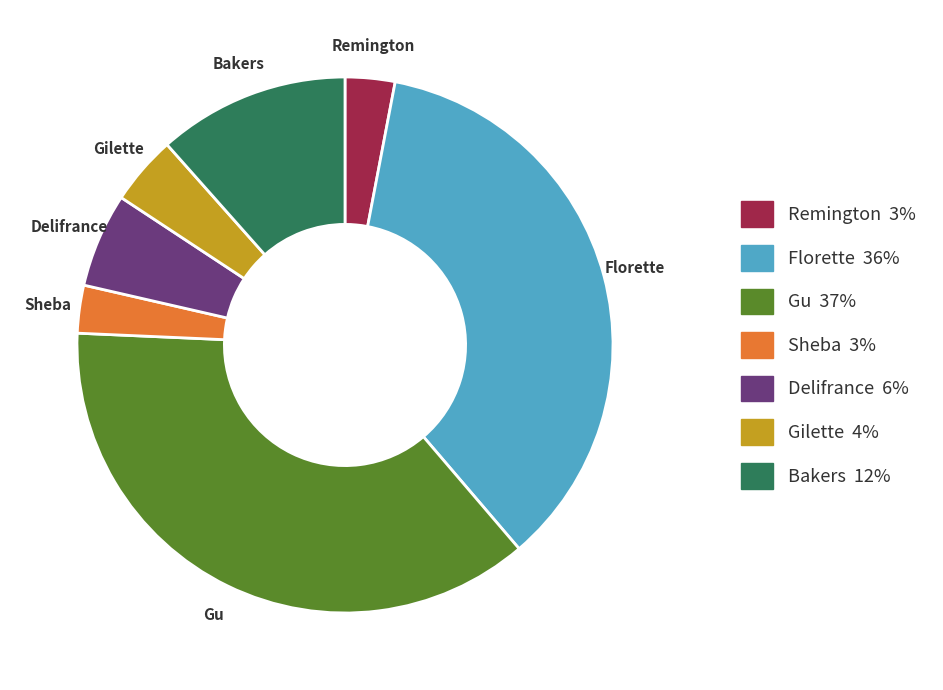

Does any single category account for the majority?

No